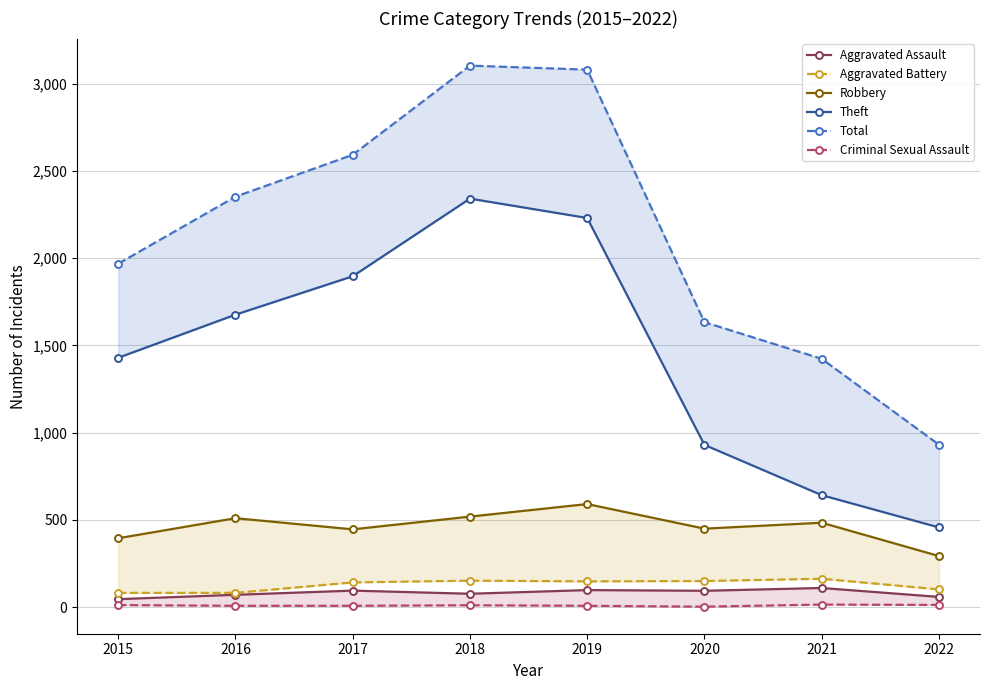

Reading right to left, what are all the values shown in this chart?

Aggravated Assault: 2022=59	2021=110	2020=94	2019=98	2018=77	2017=95	2016=71	2015=46
Aggravated Battery: 2022=102	2021=163	2020=150	2019=148	2018=152	2017=142	2016=82	2015=82
Robbery: 2022=293	2021=484	2020=450	2019=591	2018=519	2017=446	2016=510	2015=395
Theft: 2022=457	2021=642	2020=930	2019=2230	2018=2341	2017=1896	2016=1676	2015=1429
Total: 2022=931	2021=1423	2020=1633	2019=3080	2018=3103	2017=2592	2016=2352	2015=1968
Criminal Sexual Assault: 2022=13	2021=15	2020=3	2019=8	2018=11	2017=8	2016=8	2015=12